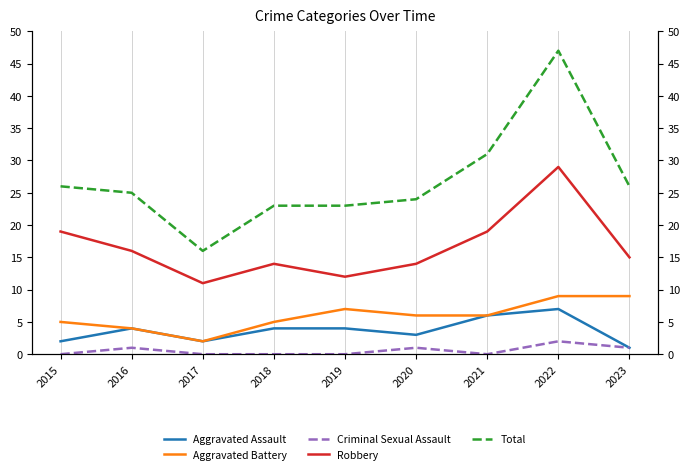

True or false: Robbery and Criminal Sexual Assault cross at least once.

False